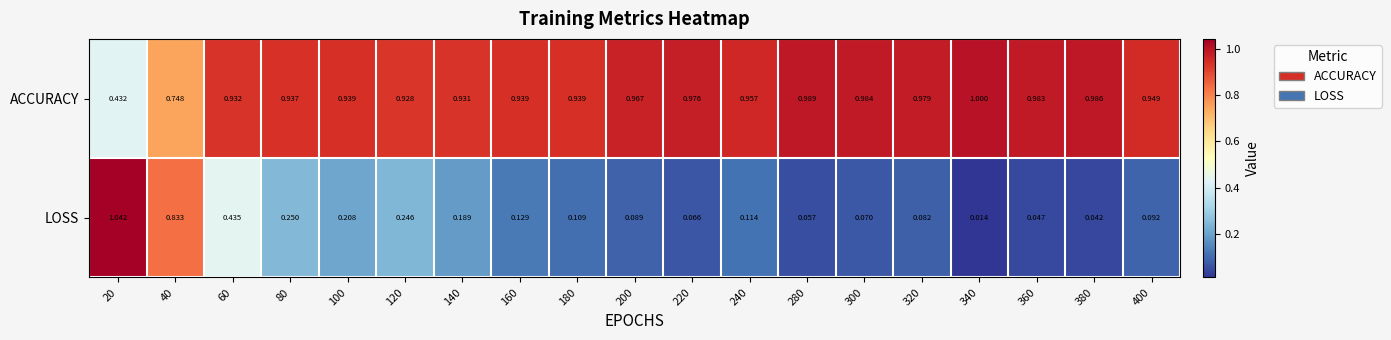

At which category is the sum across all series the highest?

40